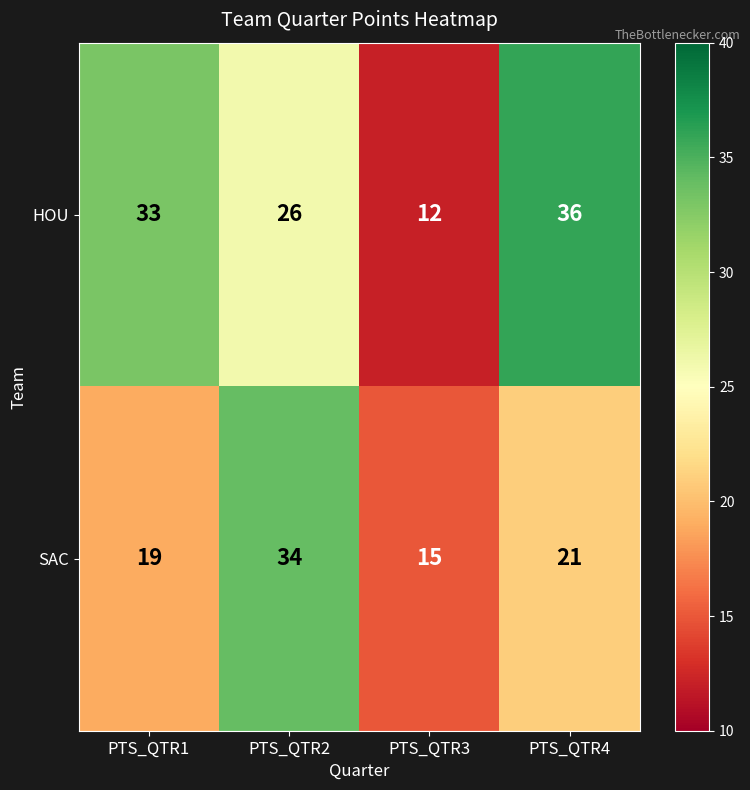

List the series in order of their overall mean, highest first.

HOU, SAC